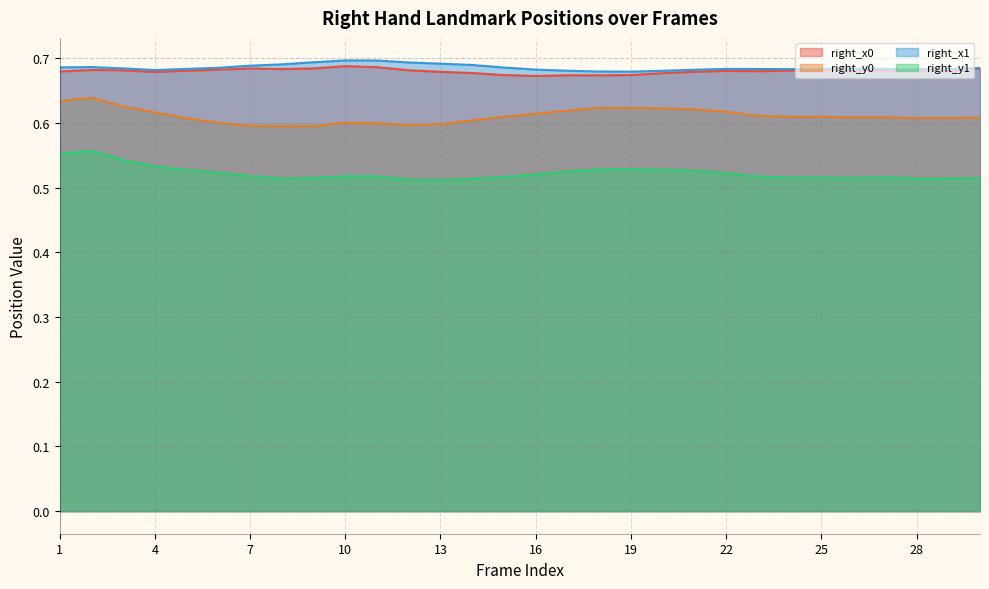

What is the value of the right_y1 point at the 19th from the left?

0.5